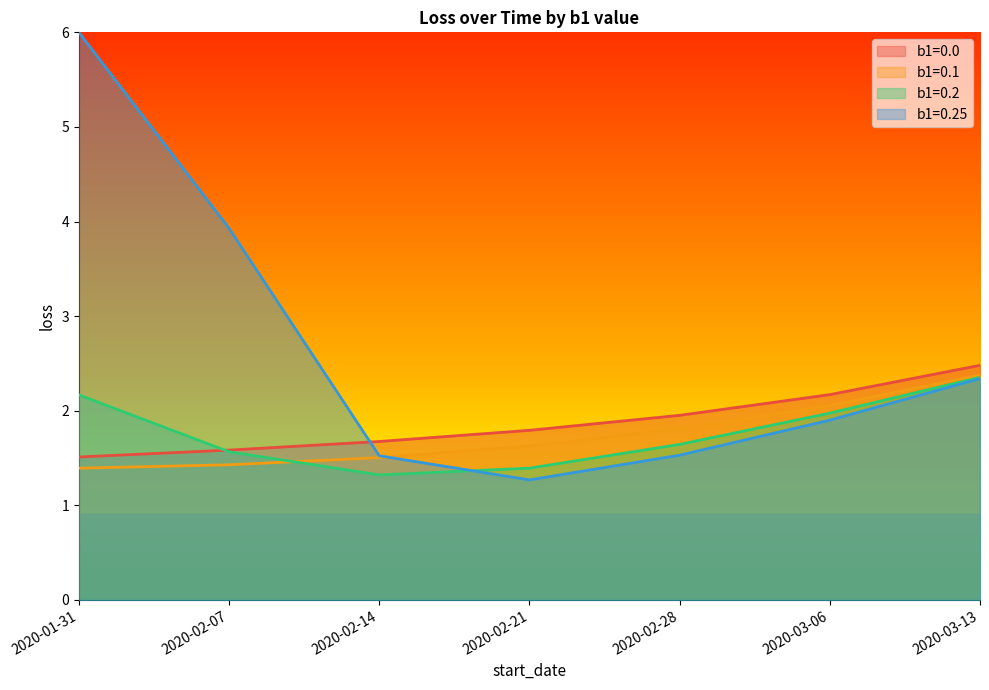

Which has a higher value, 2020-02-21 or 2020-02-14?

2020-02-21